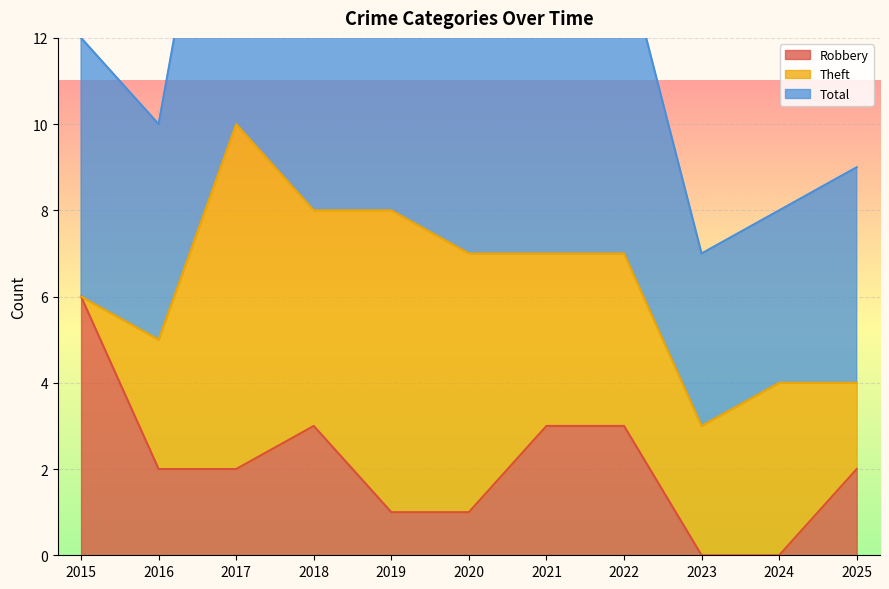

At which label does Robbery reach its peak?

2015